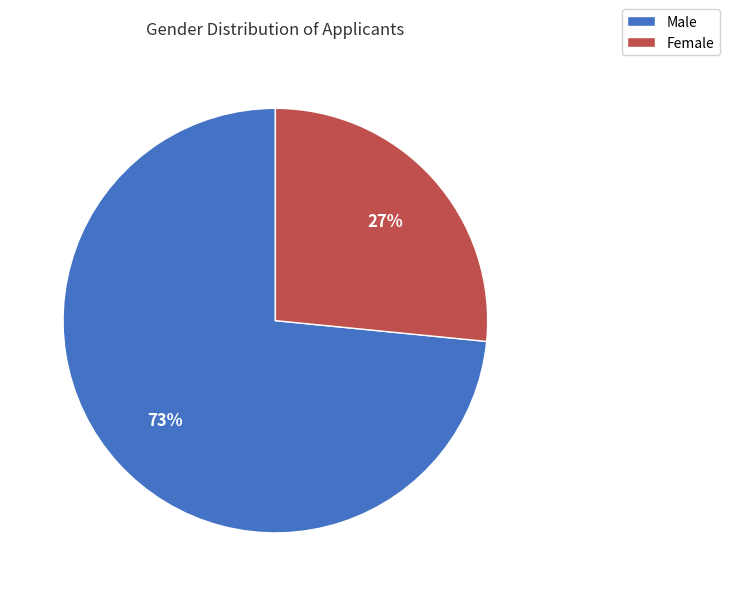

Count the number of slices in the pie.

2